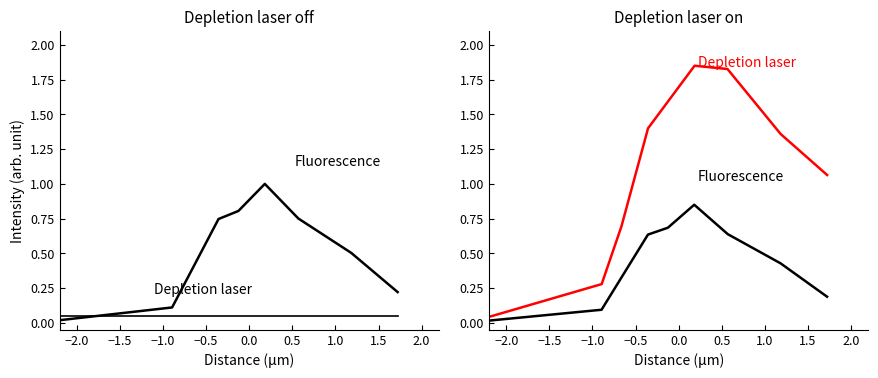

Which series has the largest total across all categories?

Depletion laser